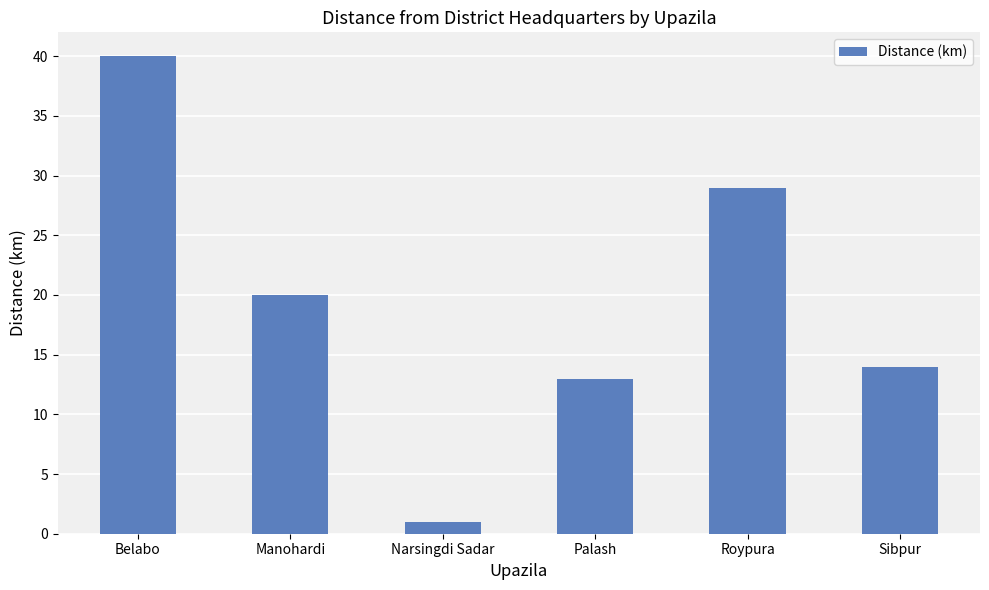

Is it true that the value at Sibpur is 14?

True